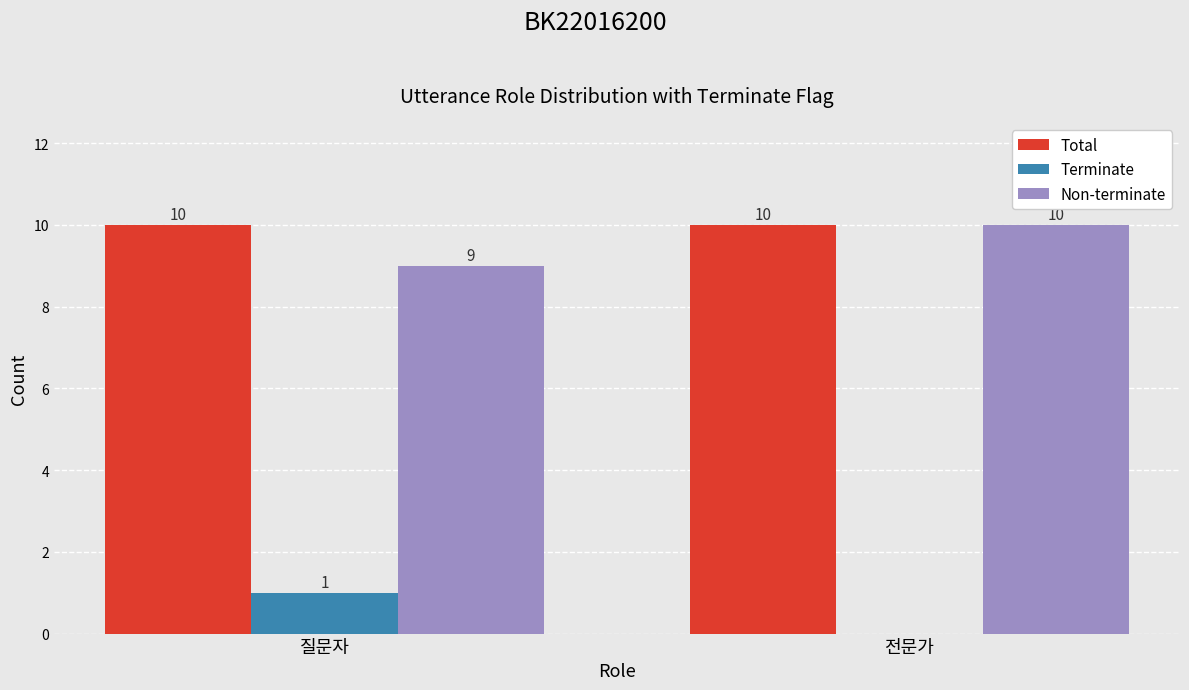

What is the approximate value of Total at 질문자?

10